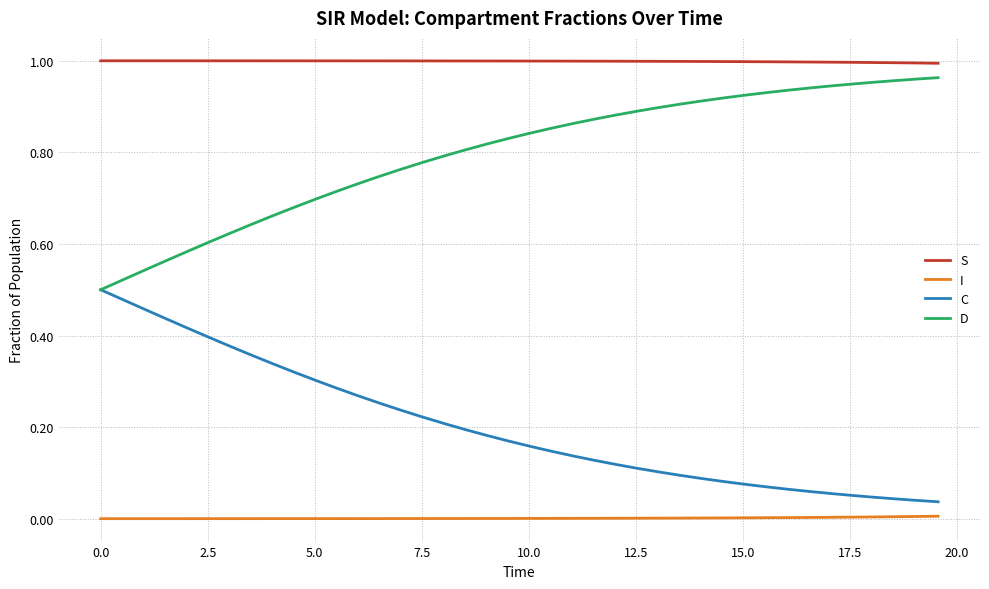

Rank the series by their average value, from highest to lowest.

S, D, C, I